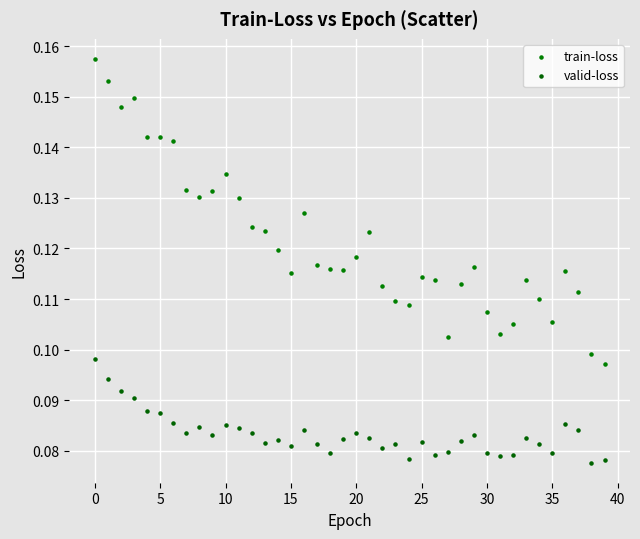

Which series reaches the minimum Y coordinate?

valid-loss